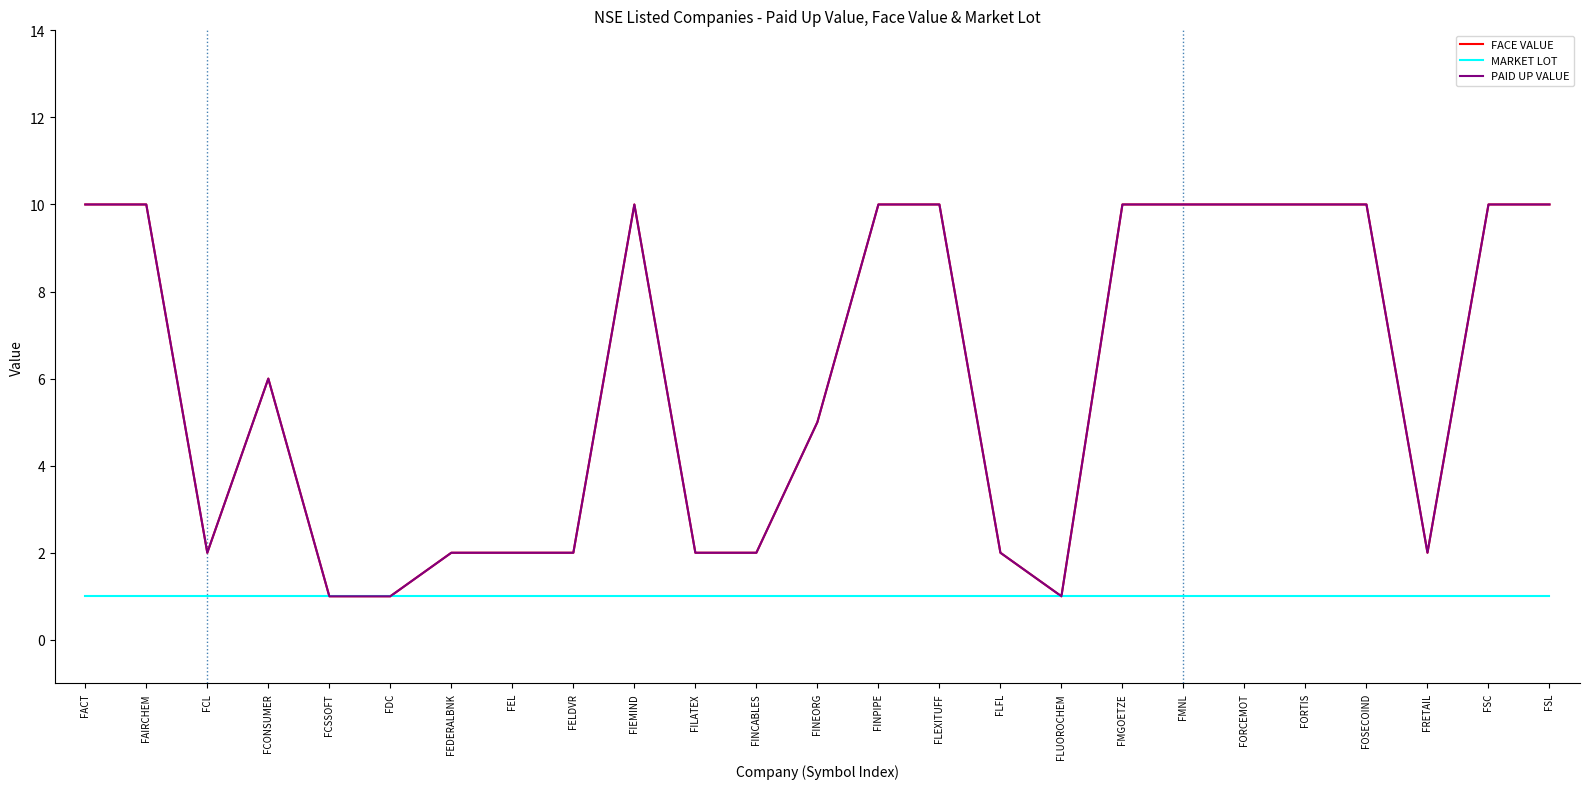

In FACE VALUE, how many points are lower than both neighbors (excluding endpoints)?

3